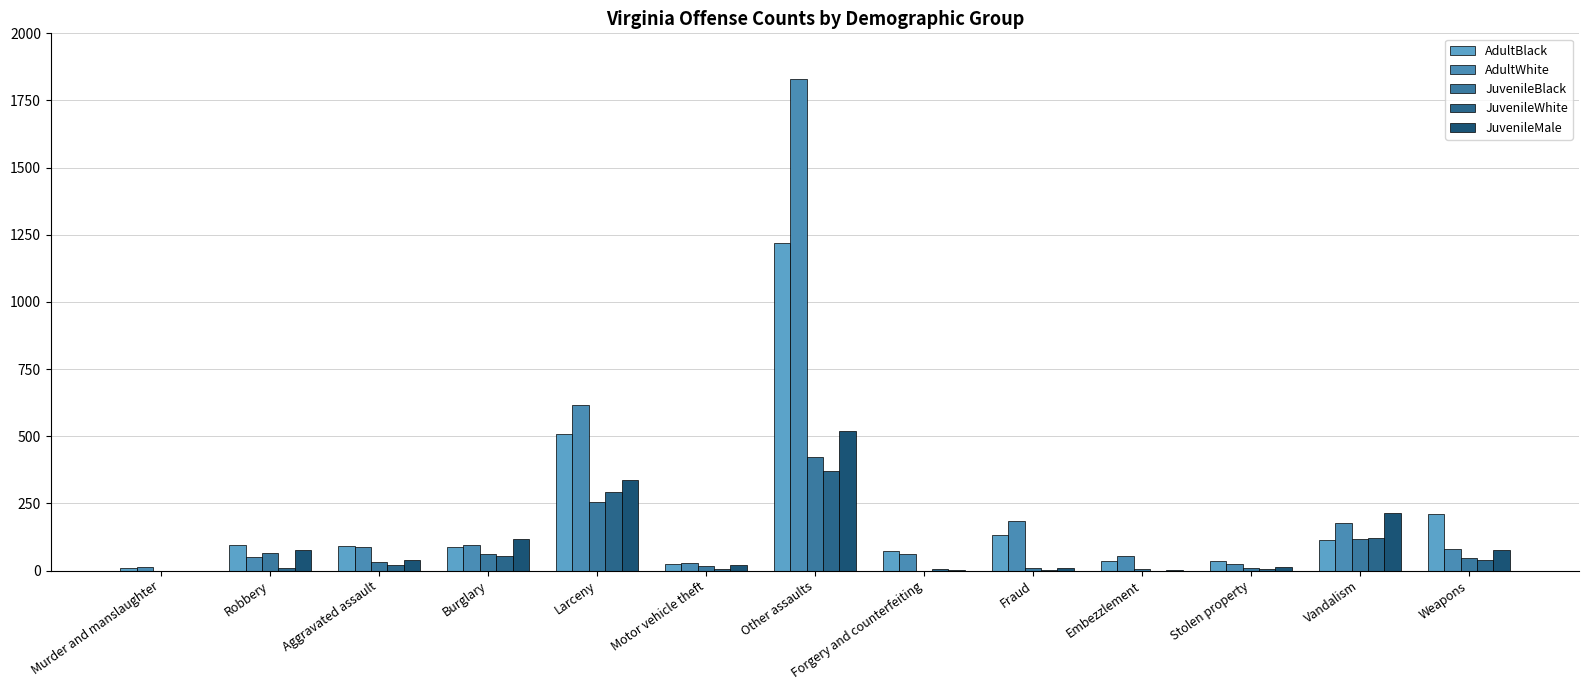

At which label does JuvenileBlack reach its minimum?

Murder and manslaughter